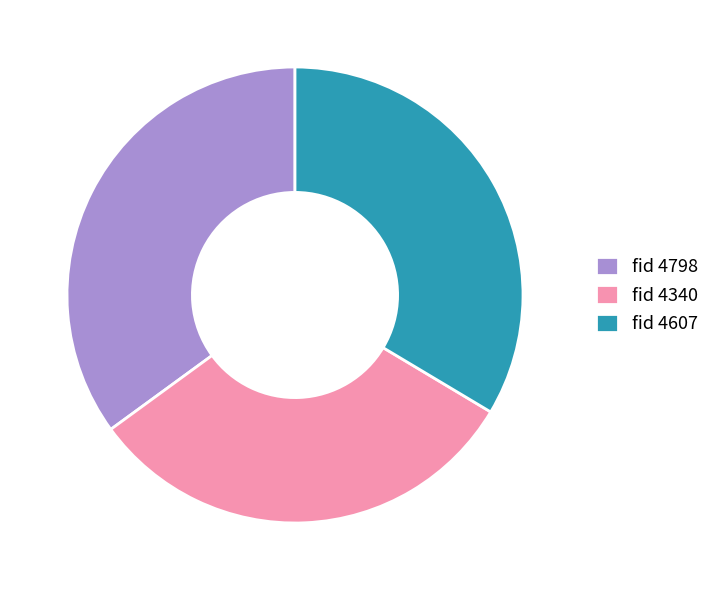

How many slices are in this pie chart?

3